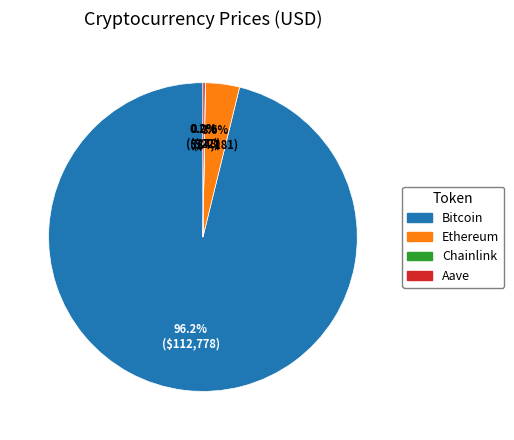

Does Ethereum account for over 50% of the chart?

No